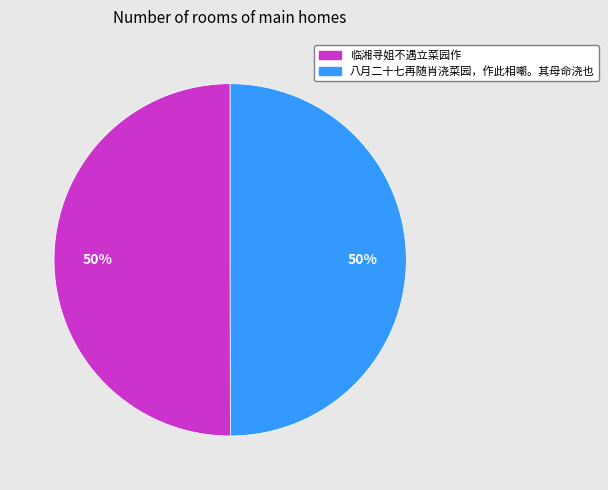

Approximately how many times larger is the value at 八月二十七再随肖浇菜园，作此相嘲。其母命浇也 compared to 临湘寻姐不遇立菜园作?

1.0